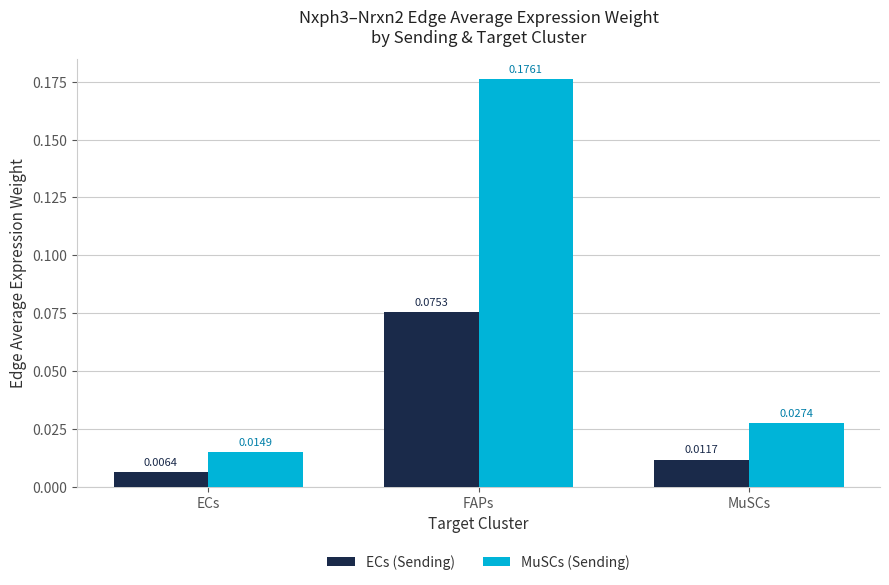

What is the label of the 2nd bar from the left?

FAPs